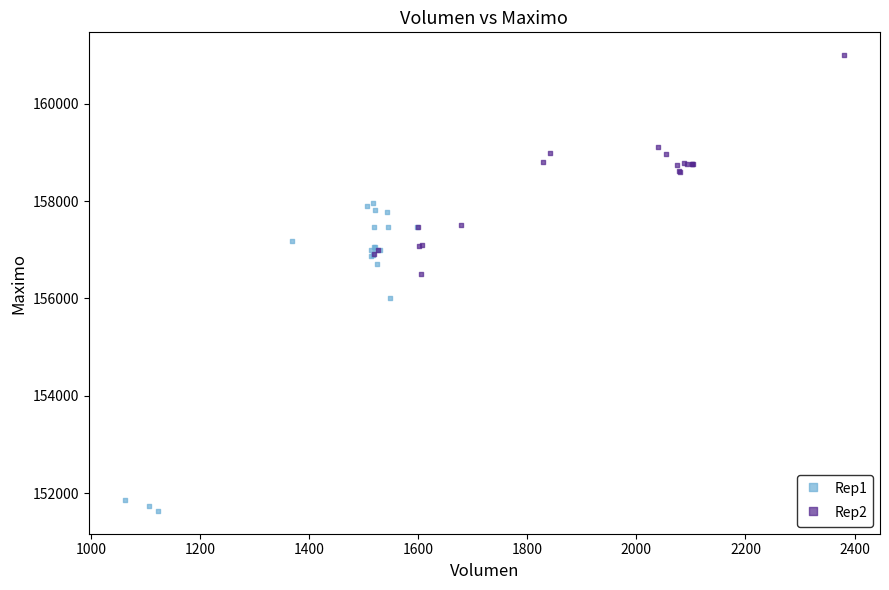

Which series contains the lowest Y value?

Rep1